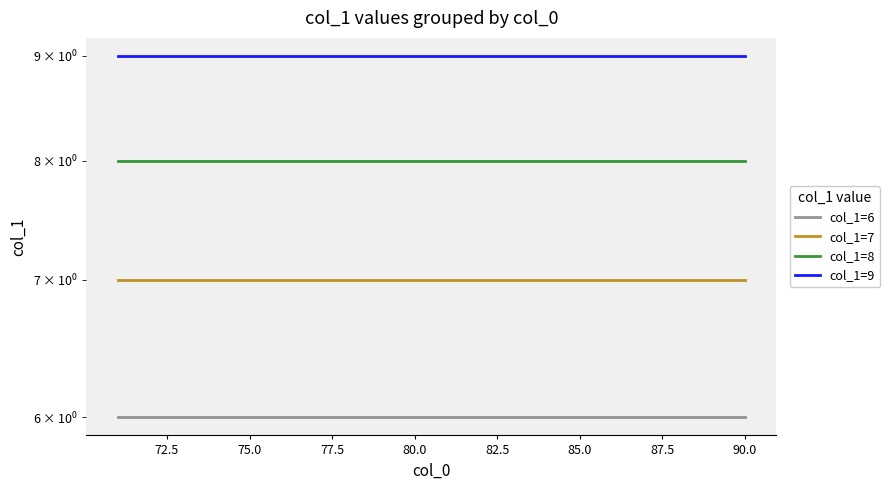

Is this an area chart (filled region under the line)?

No